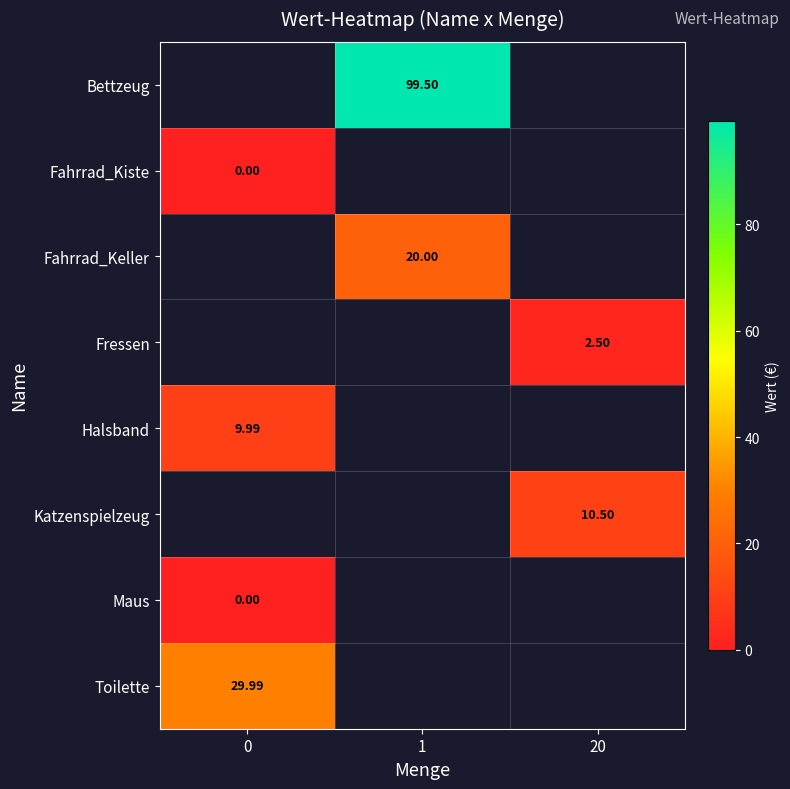

Between 0 and 1, which is larger?

1